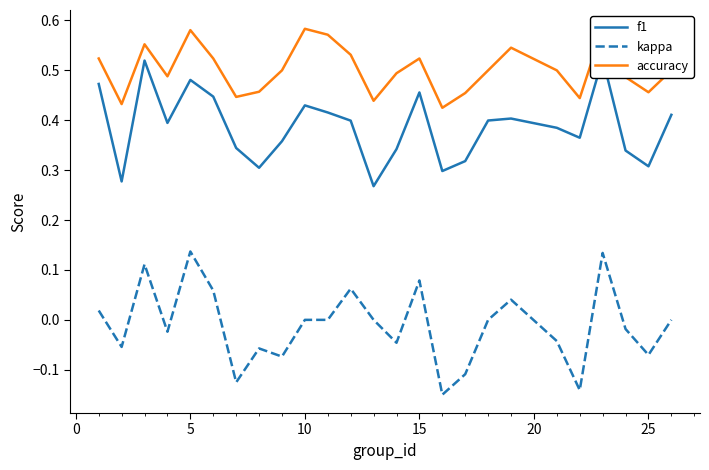

True or false: kappa has a value of 0.0 at 15.

False